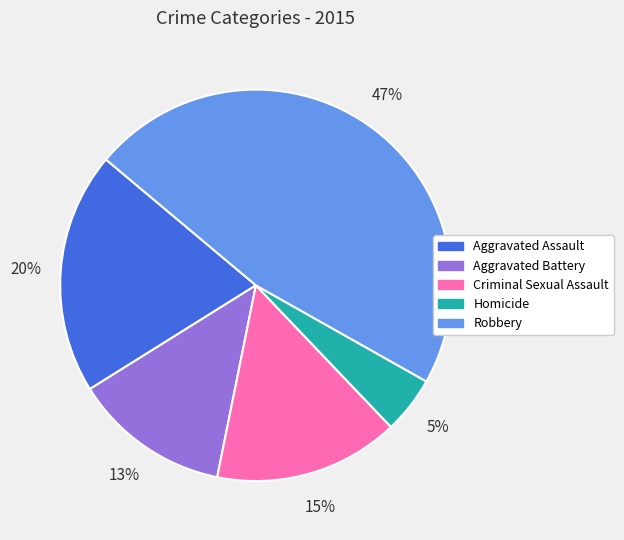

Is it true that Criminal Sexual Assault is 15% of the pie?

True